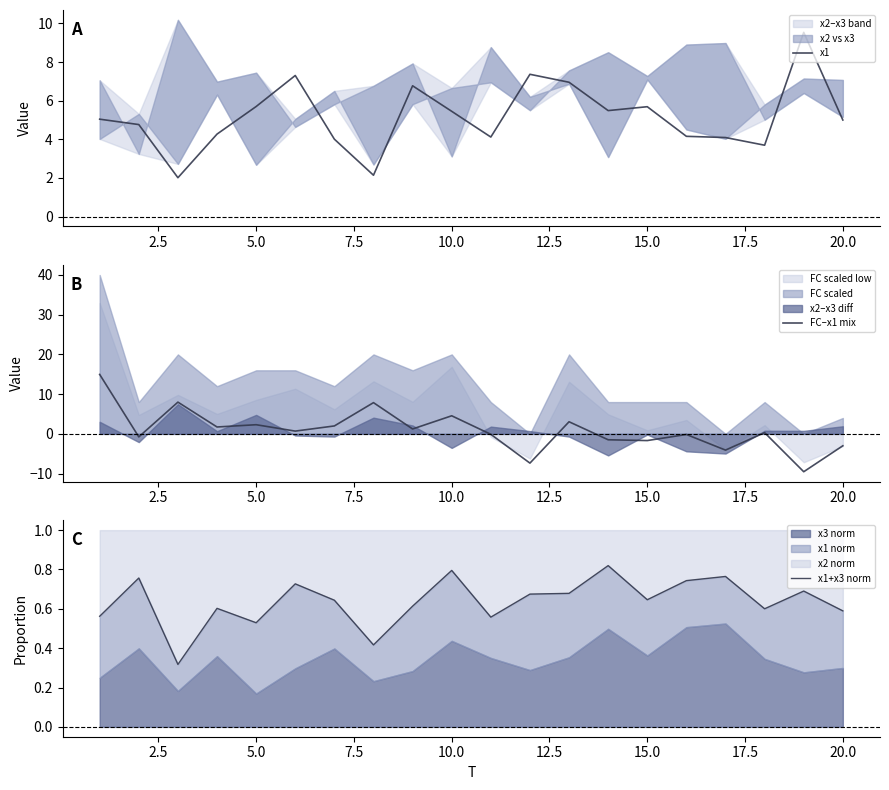

What is the minimum value for x1?

2.0